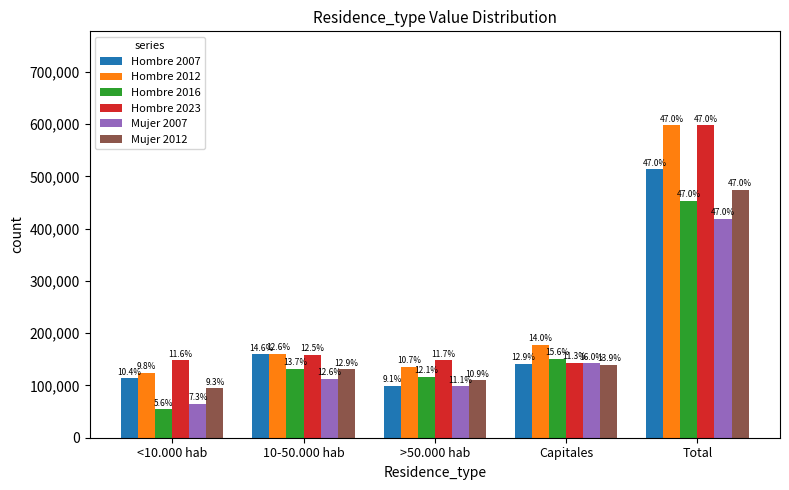

How many bars are there in total?

30